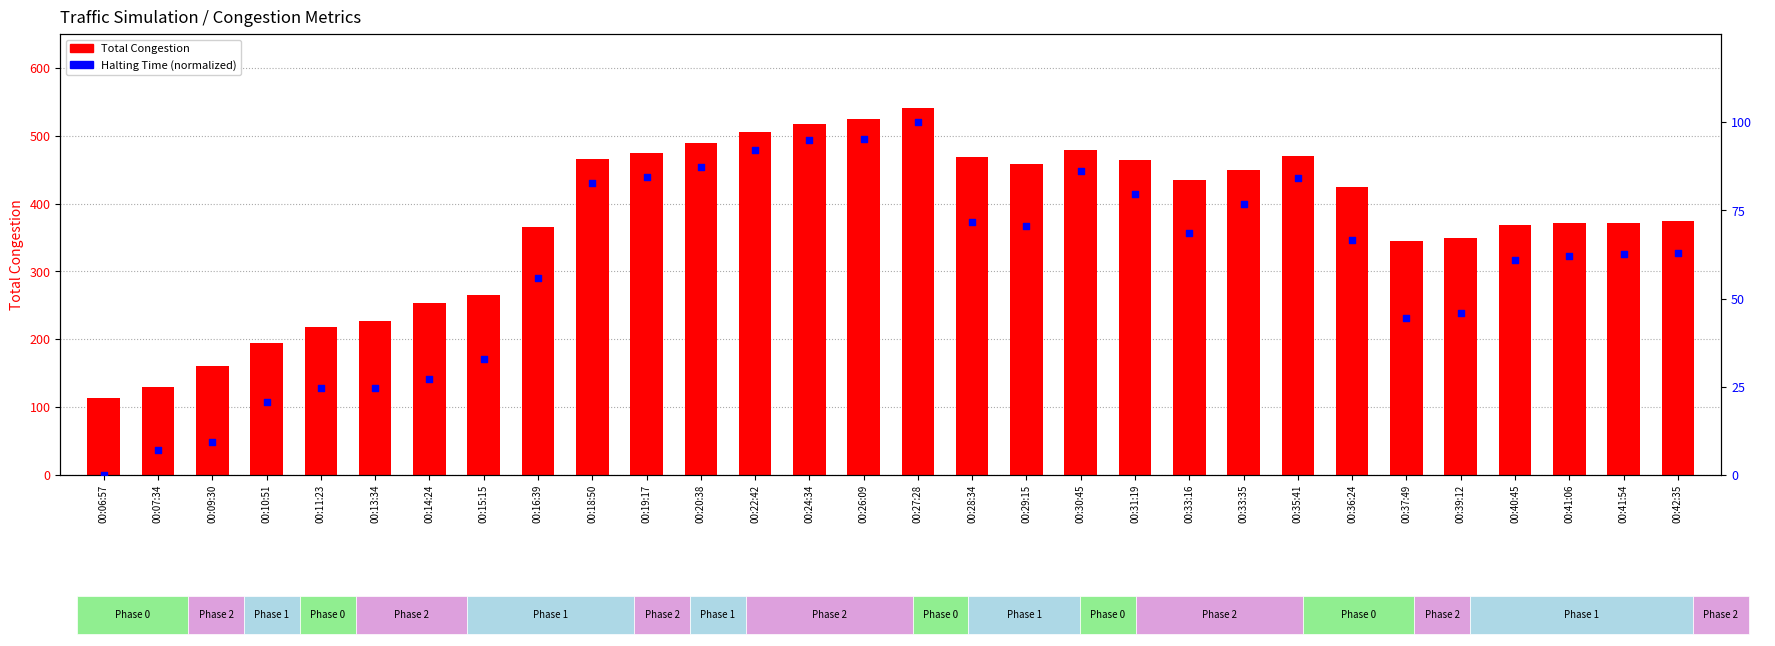

Is the value of Halting Time (normalized) at 00:11:23 greater than the value of Total Congestion at 00:19:17?

No